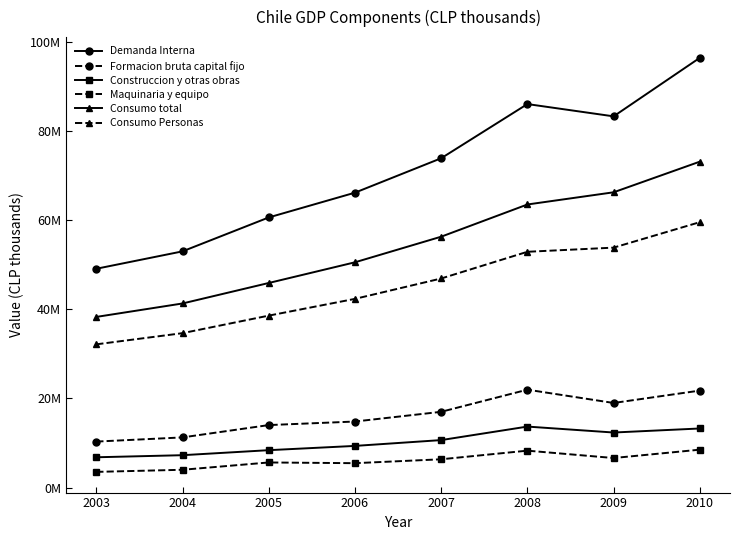

What are all the series names shown in the legend?

Demanda Interna, Formacion bruta capital fijo, Construccion y otras obras, Maquinaria y equipo, Consumo total, Consumo Personas